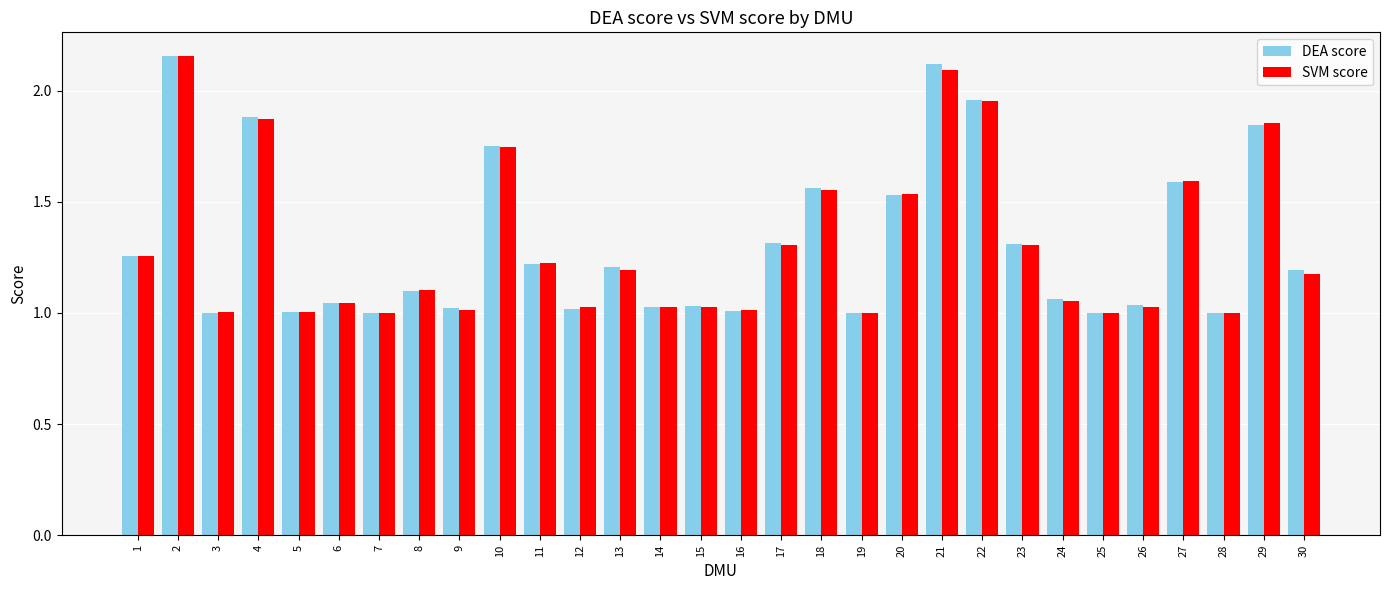

Which series changed the most between 28 and 29?

SVM score